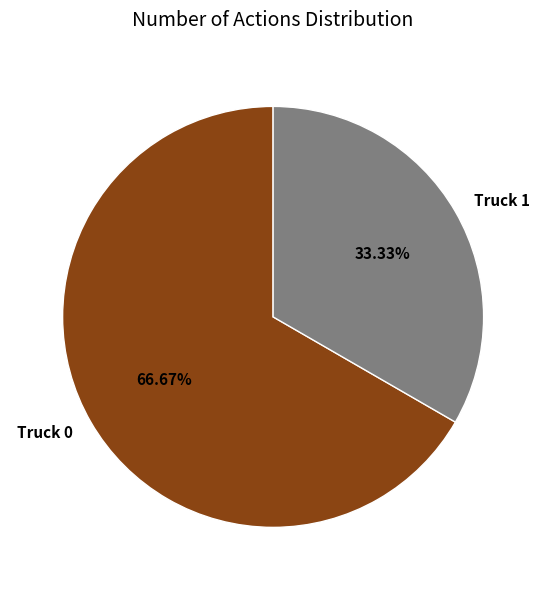

What percentage is the Truck 0 slice, to the nearest percent?

67%